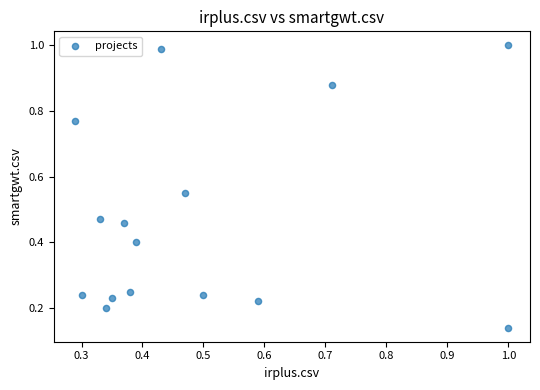

What is the range of X values (max minus min)?

0.7